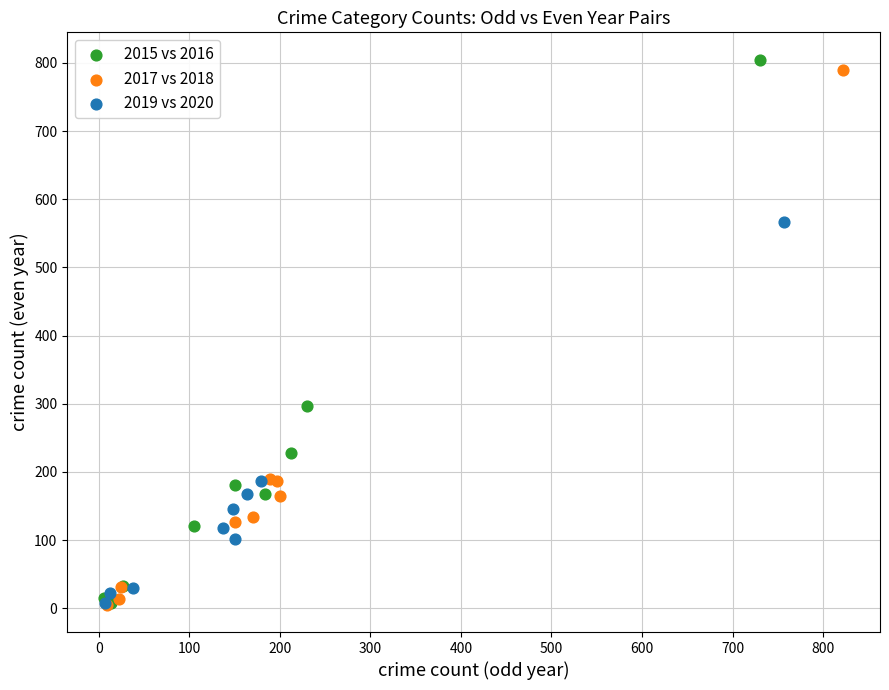

Which series has the largest Y range (max minus min)?

2015 vs 2016